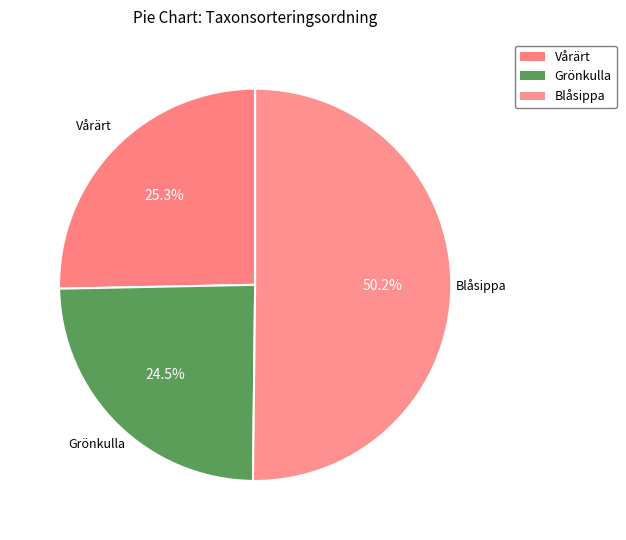

Is the sum of Blåsippa and Grönkulla greater than half?

Yes